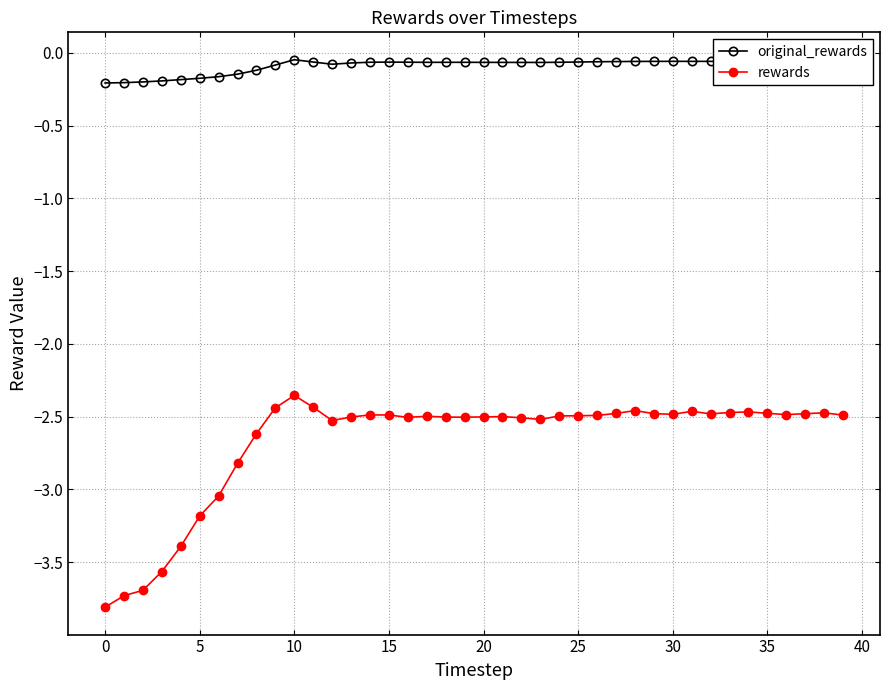

What is the minimum value shown in the chart?

-3.8